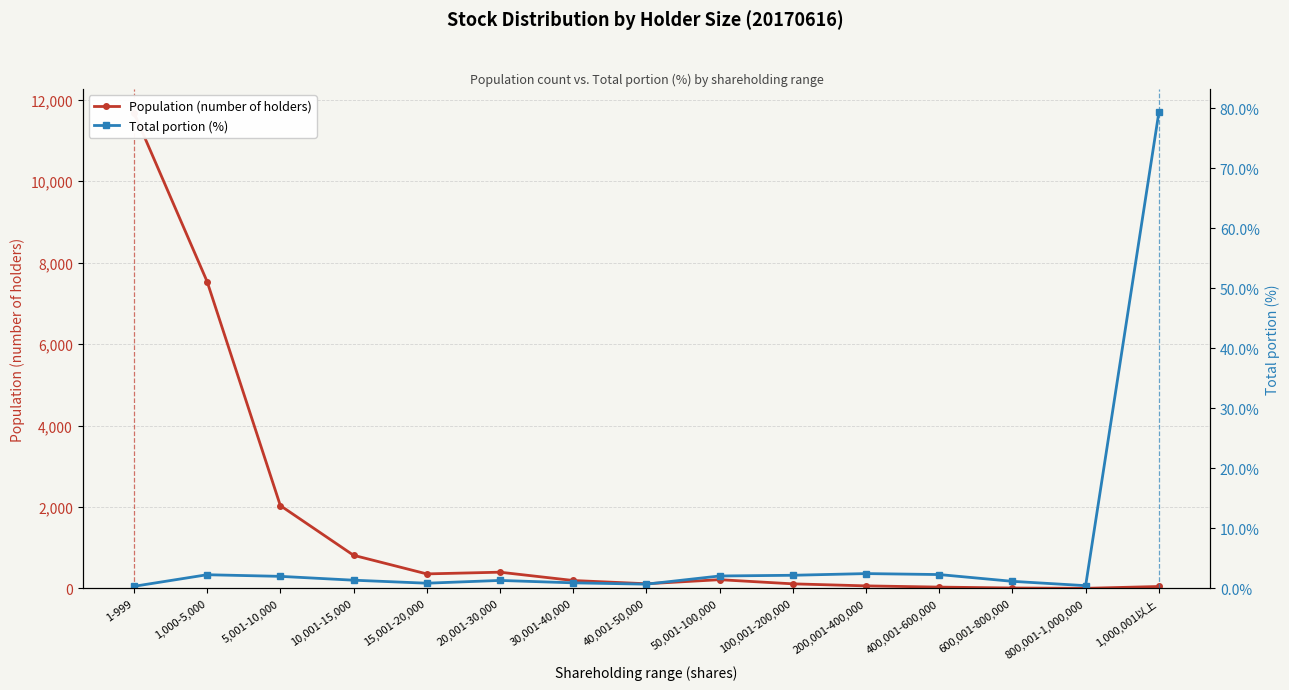

What is the smallest value displayed?

0.4